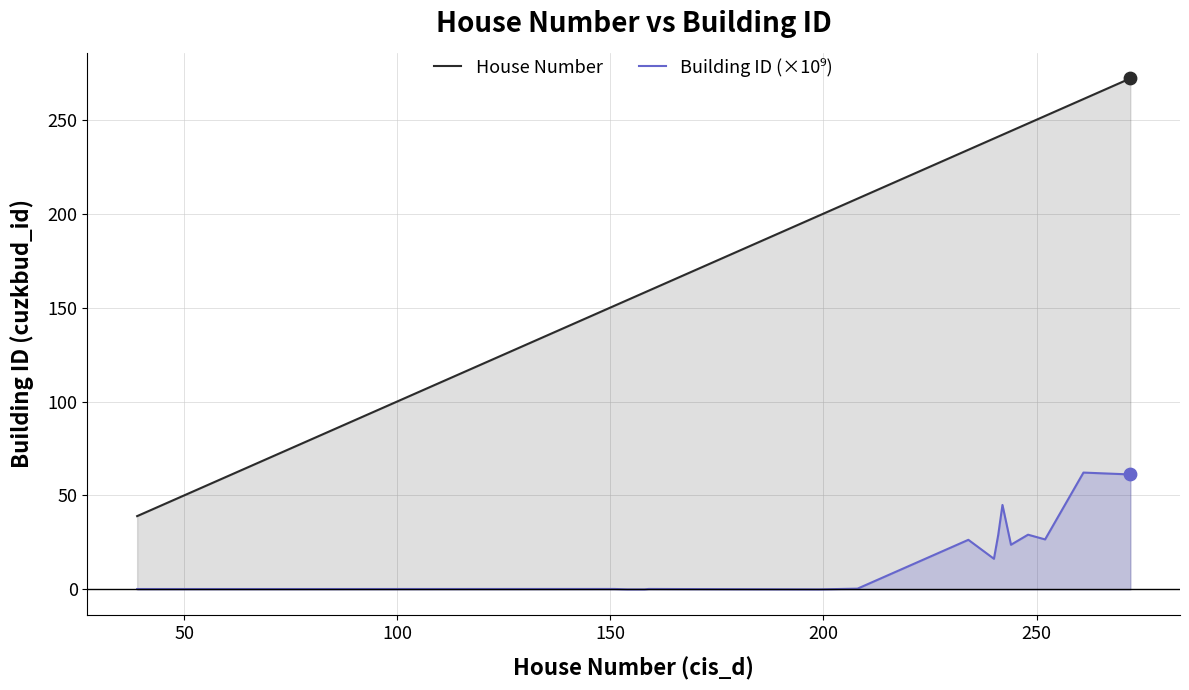

Which series has the largest total across all categories?

House Number